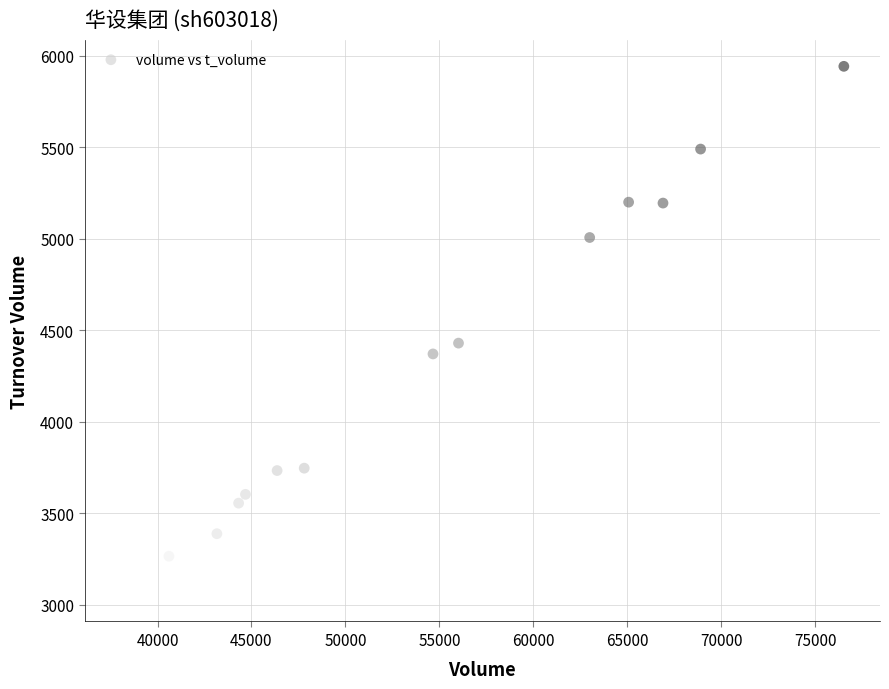

What is the range of X values (max minus min)?

38496